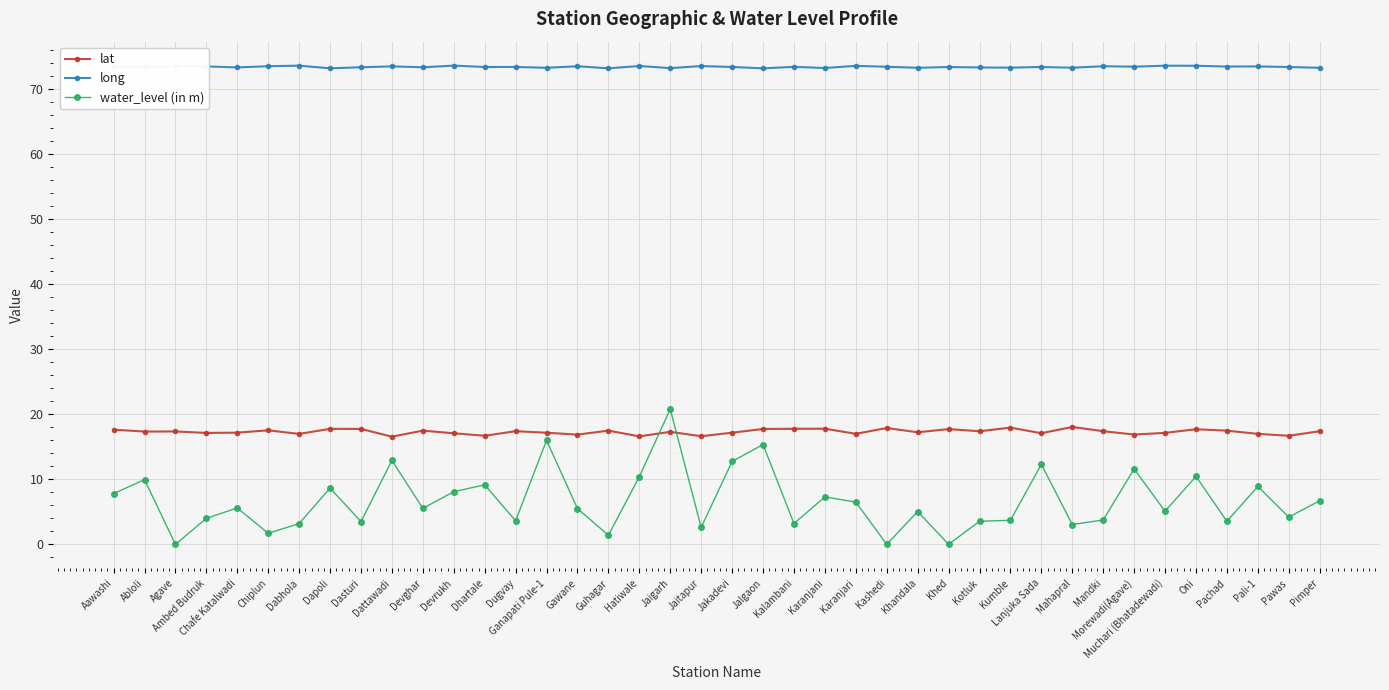

Which series has the largest total across all categories?

long